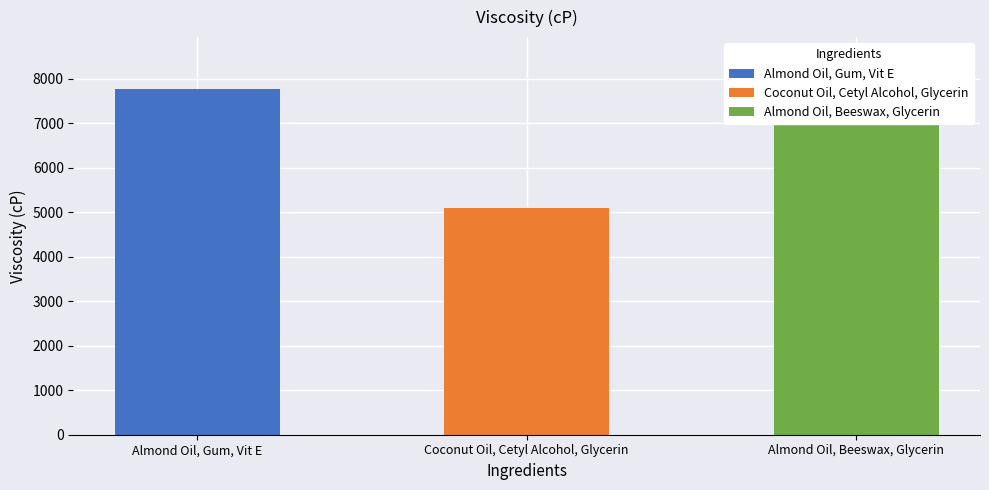

The value at Almond Oil, Gum, Vit E is 11288.4. True or false?

False